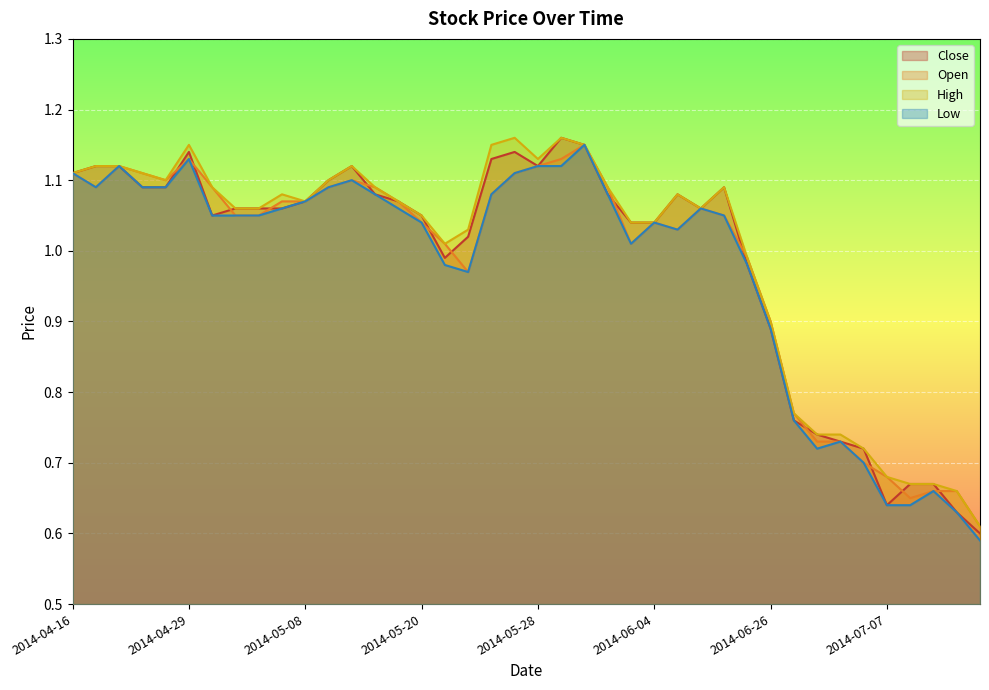

The value of Open at 2014-07-04 is 0.1. True or false?

False